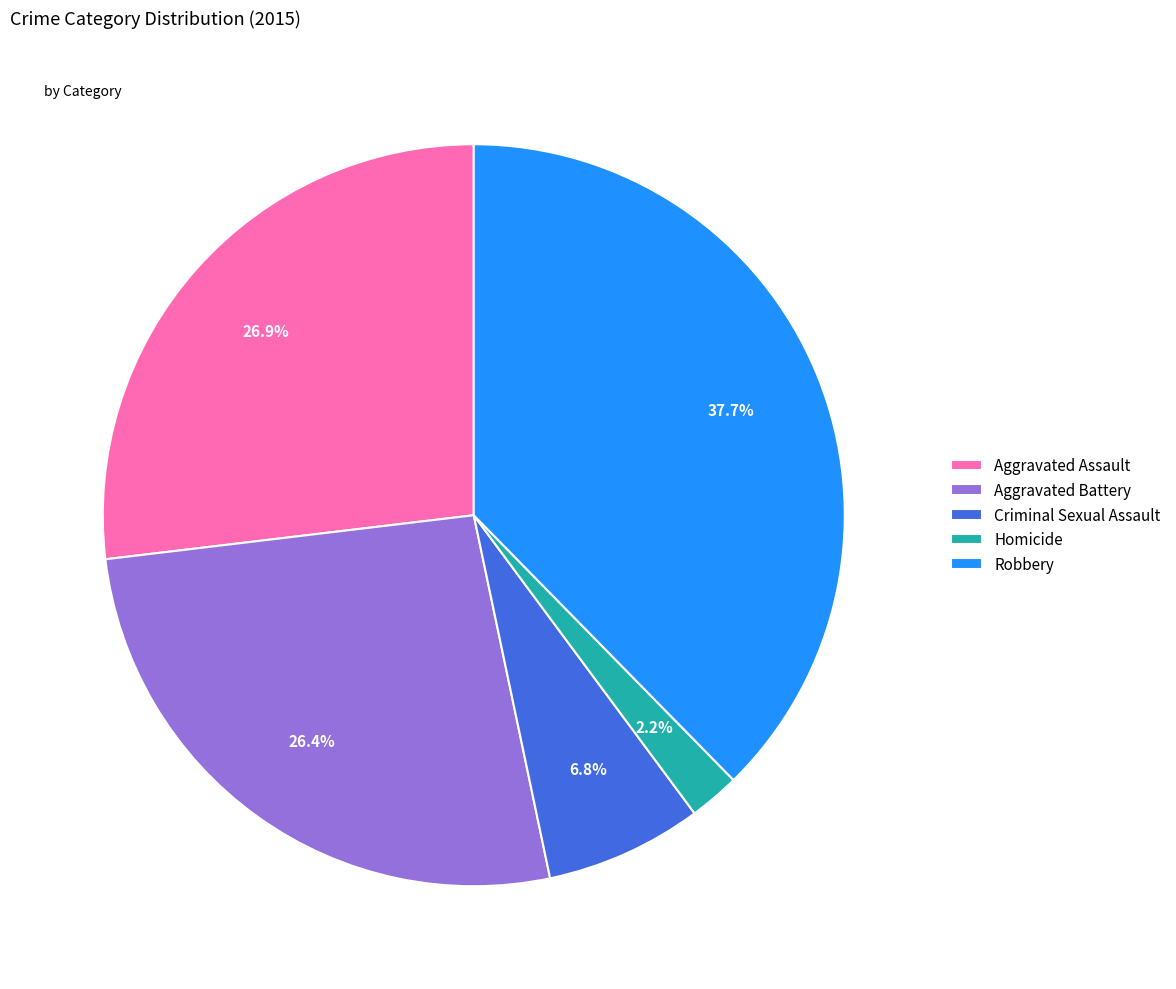

Which slice is the smallest?

Homicide